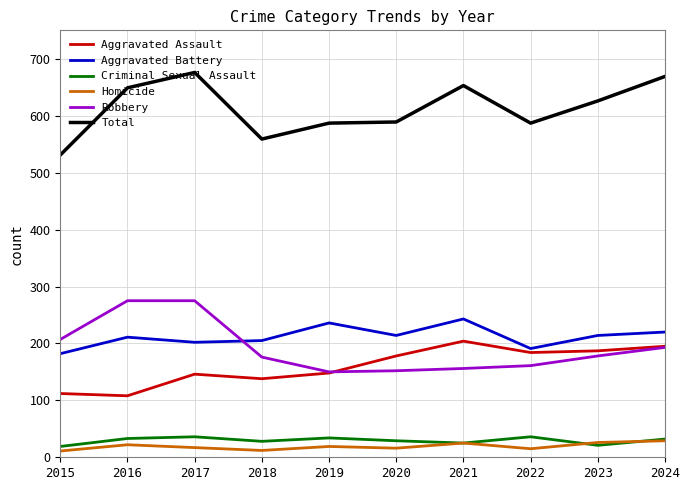

True or false: Aggravated Battery and Total intersect in this chart.

False